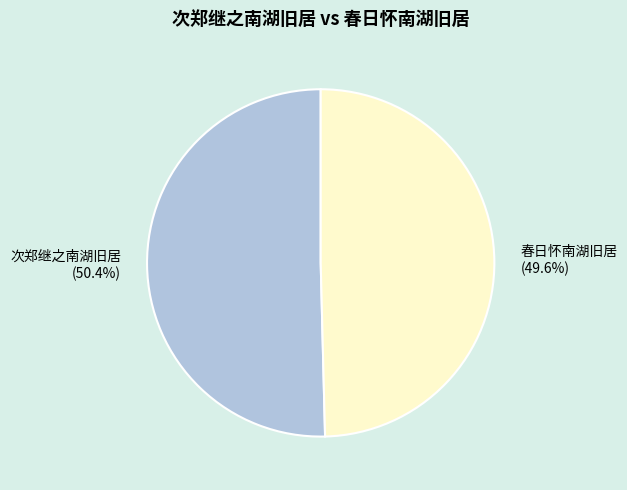

How many segments does this pie chart have?

2